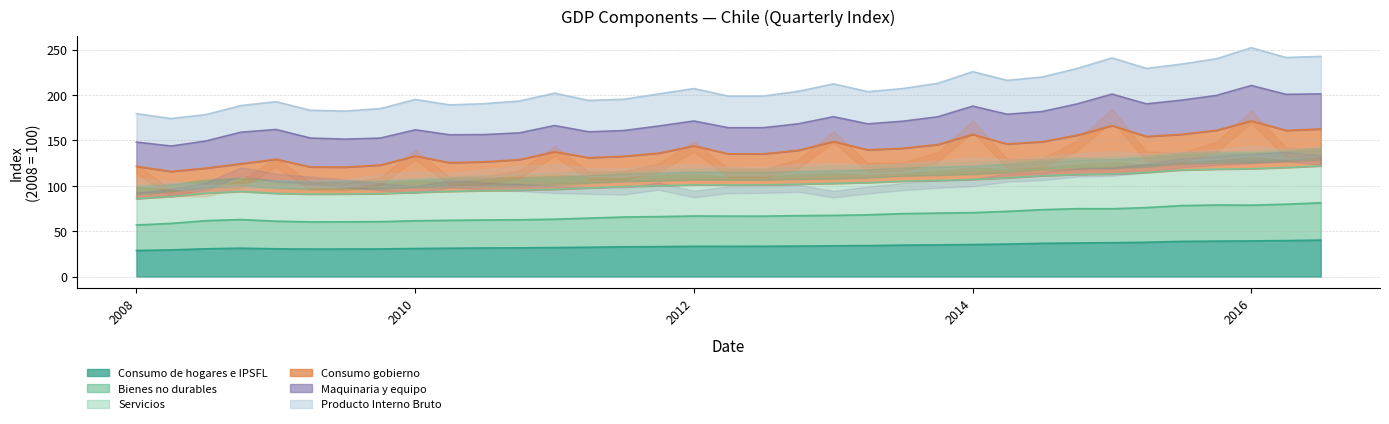

True or false: Consumo de hogares e IPSFL has a value of 35.3 at 2014.

True